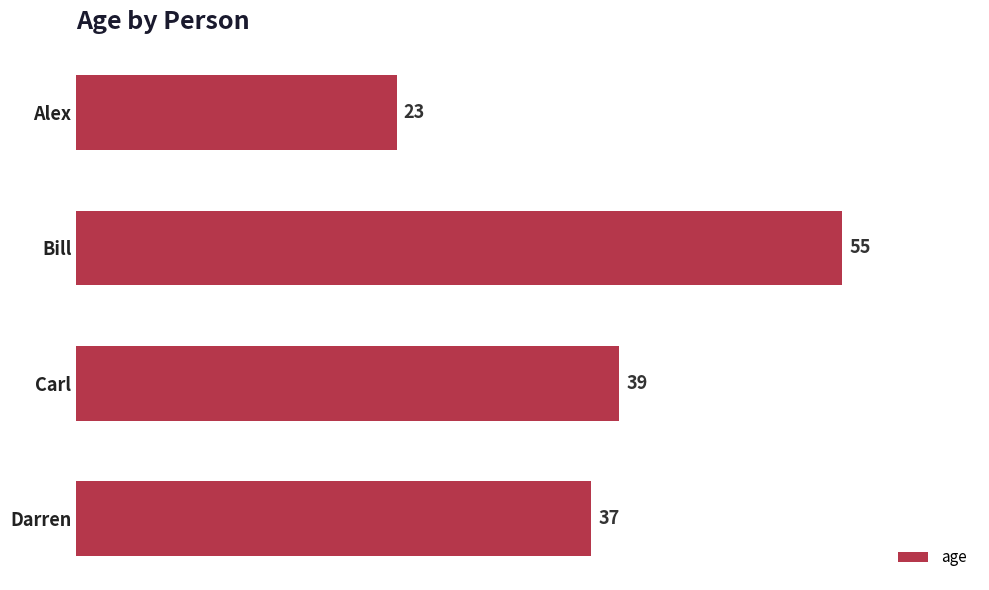

Reading top to bottom, what are all the values shown in this chart?

Alex=23	Bill=55	Carl=39	Darren=37